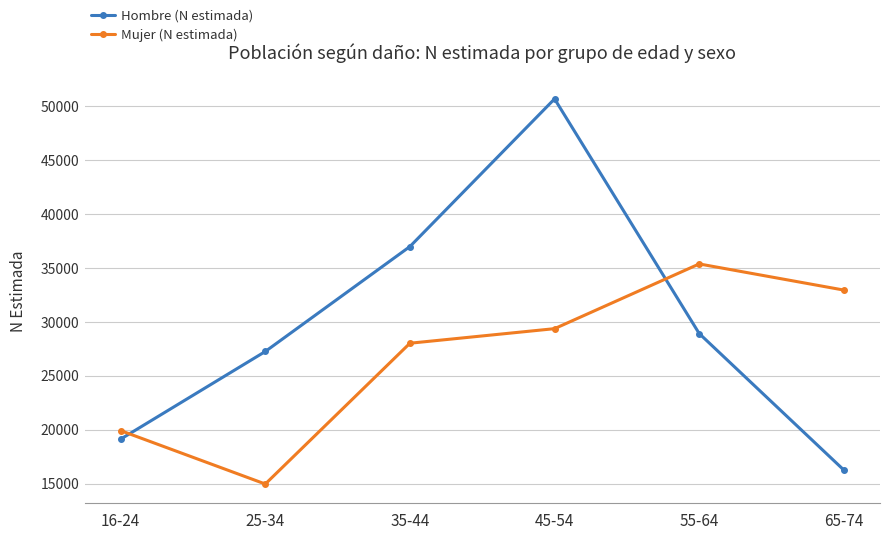

Which series has the largest total across all categories?

Hombre (N estimada)